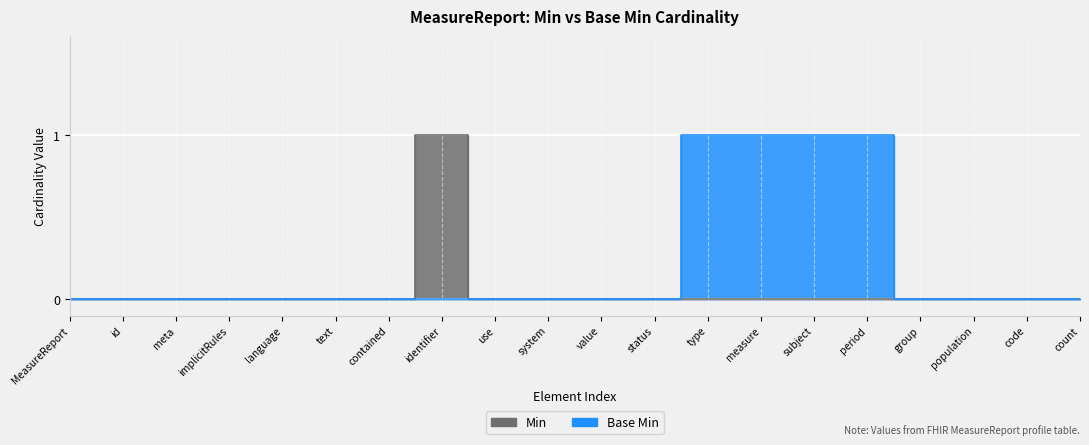

Is it true that Min equals 1 at use?

False